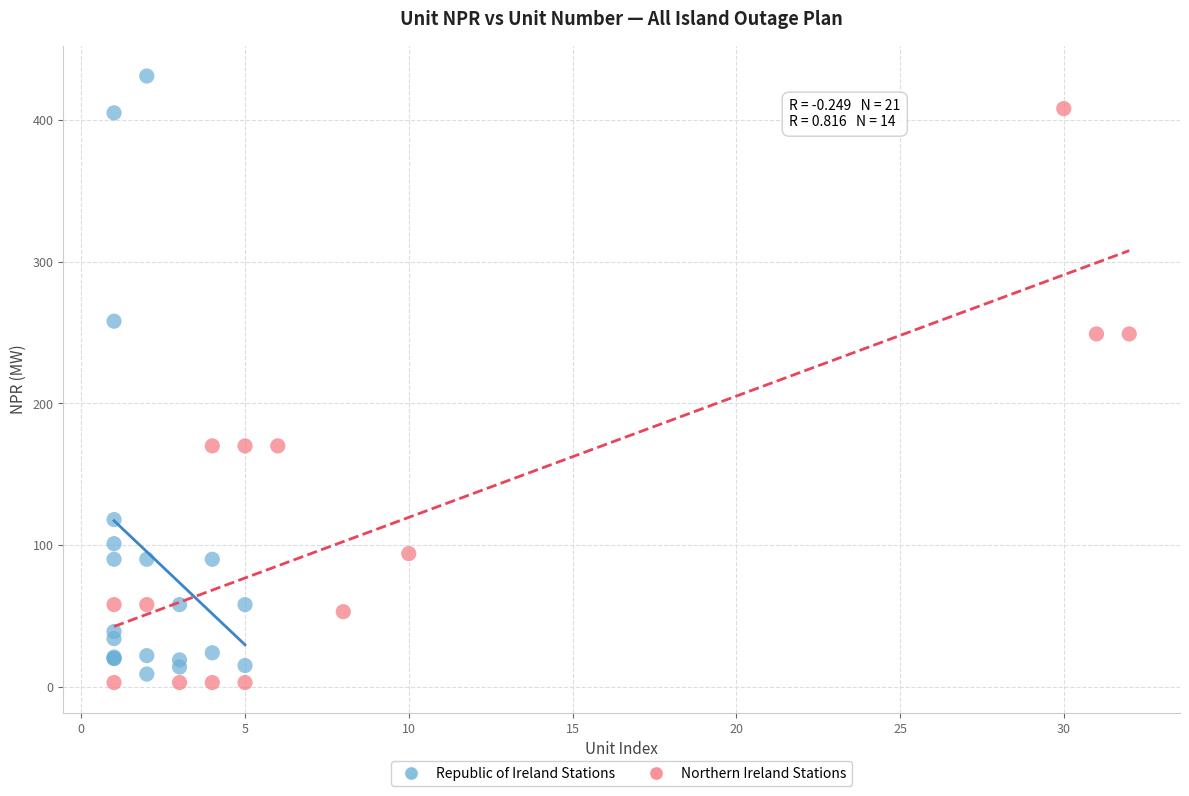

Which series contains the highest Y value?

Republic of Ireland Stations